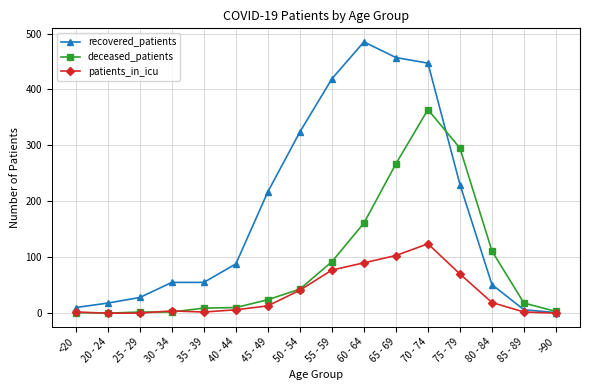

At which label is patients_in_icu closest to 62?

75 - 79